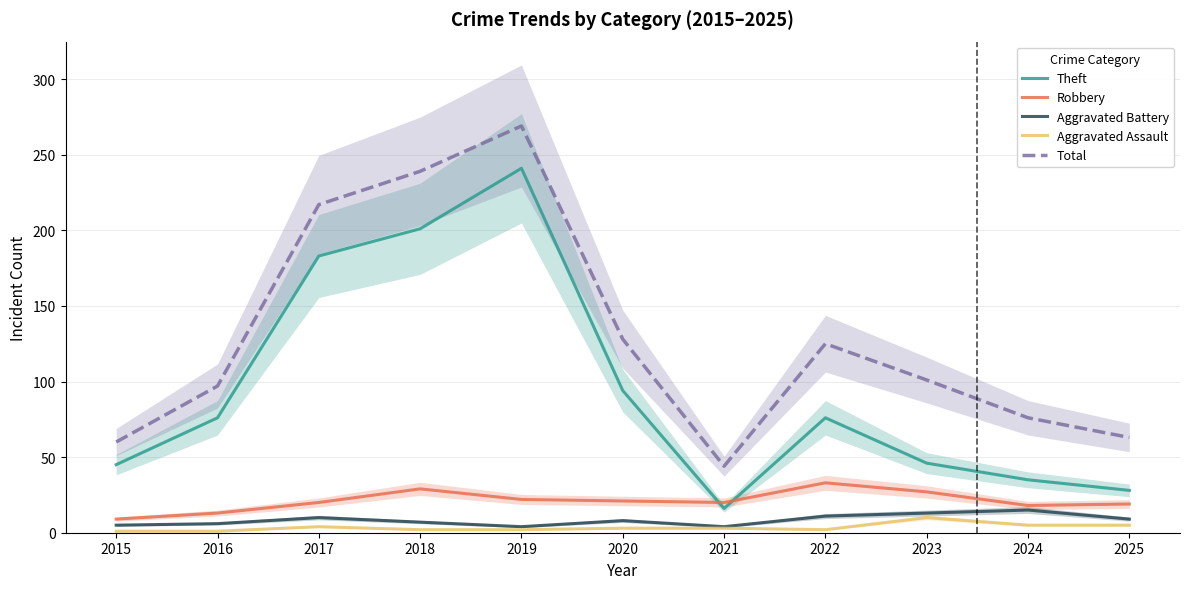

At which category is the sum across all series the highest?

2019